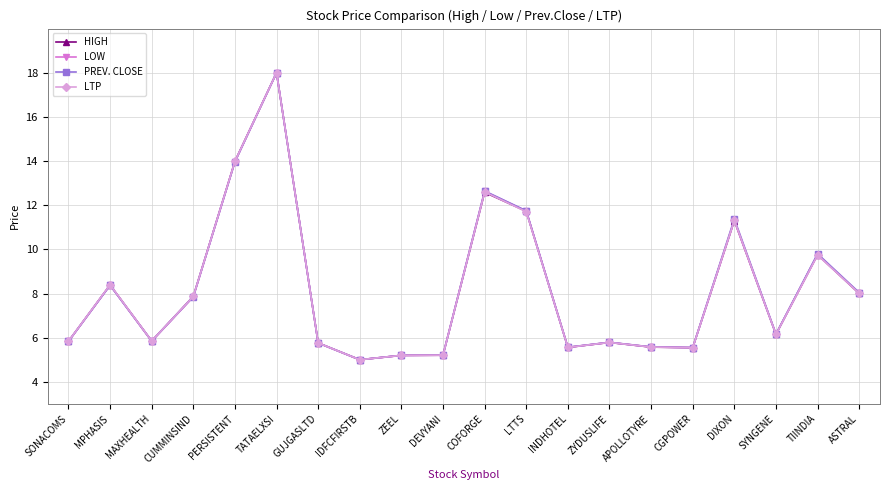

Is the value of HIGH at DEVYANI greater than the value of LTP at TIINDIA?

No